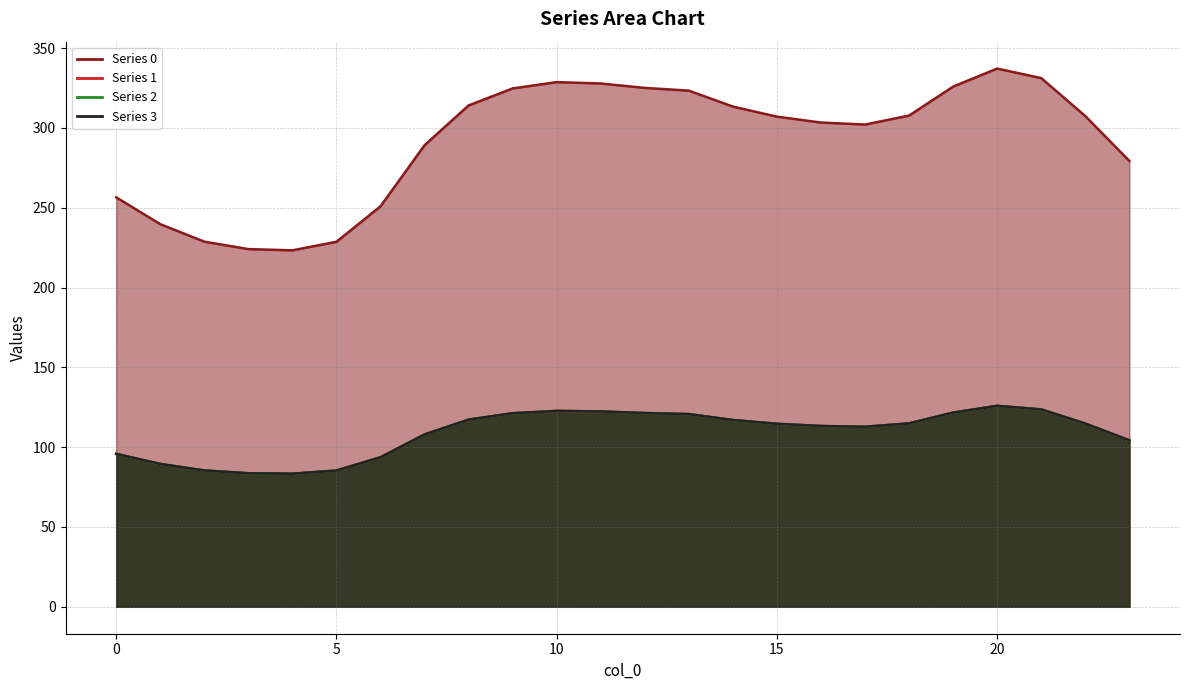

Reading right to left, transcribe all the data shown in this chart.

0: 23=279.3	22=307.4	21=331.2	20=337.2	19=325.9	18=307.7	17=302.1	16=303.4	15=307.1	14=313.4	13=323.3	12=325.1	11=327.8	10=328.7	9=324.7	8=314.1	7=289.1	6=250.9	5=228.7	4=223.3	3=224.1	2=228.7	1=239.7	0=256.5
1: 23=104.3	22=114.8	21=123.6	20=125.9	19=121.7	18=114.9	17=112.8	16=113.3	15=114.6	14=117.0	13=120.7	12=121.4	11=122.4	10=122.7	9=121.2	8=117.3	7=107.9	6=93.7	5=85.4	4=83.4	3=83.7	2=85.4	1=89.5	0=95.8
2: 23=104.3	22=114.8	21=123.6	20=125.9	19=121.7	18=114.9	17=112.8	16=113.3	15=114.6	14=117.0	13=120.7	12=121.4	11=122.4	10=122.7	9=121.2	8=117.3	7=107.9	6=93.7	5=85.4	4=83.4	3=83.7	2=85.4	1=89.5	0=95.8
3: 23=104.3	22=114.8	21=123.6	20=125.9	19=121.7	18=114.9	17=112.8	16=113.3	15=114.6	14=117.0	13=120.7	12=121.4	11=122.4	10=122.7	9=121.2	8=117.3	7=107.9	6=93.7	5=85.4	4=83.4	3=83.7	2=85.4	1=89.5	0=95.8